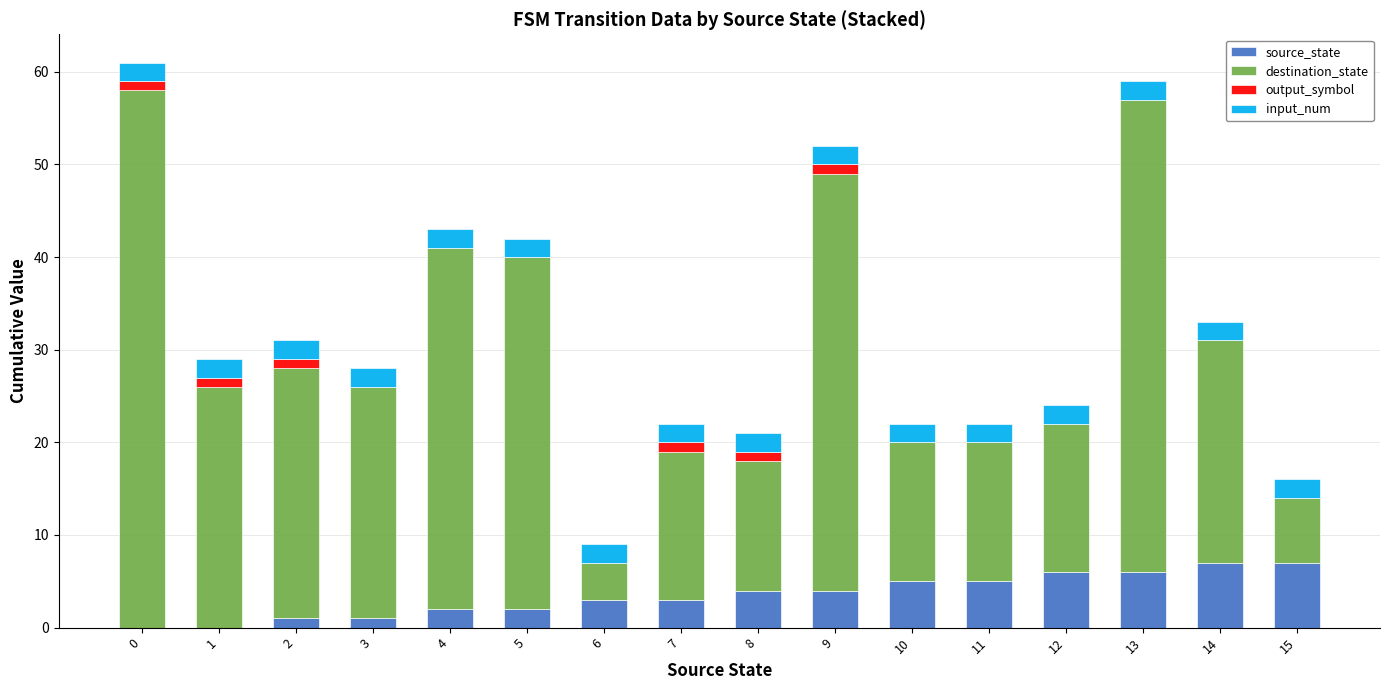

The source_state series shows 0 at 0. True or false?

True